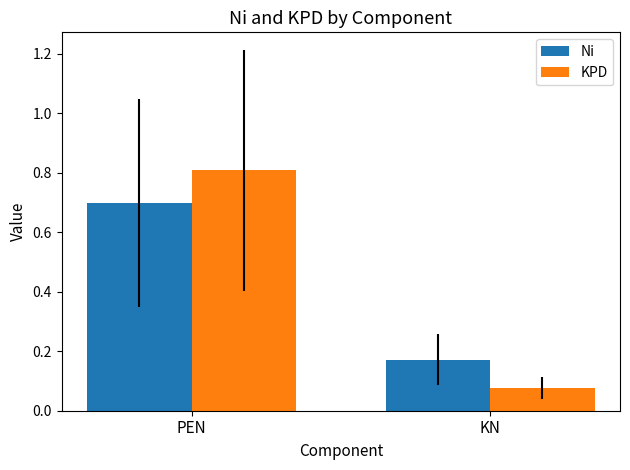

Are the bars grouped side by side (vs. stacked)?

Yes